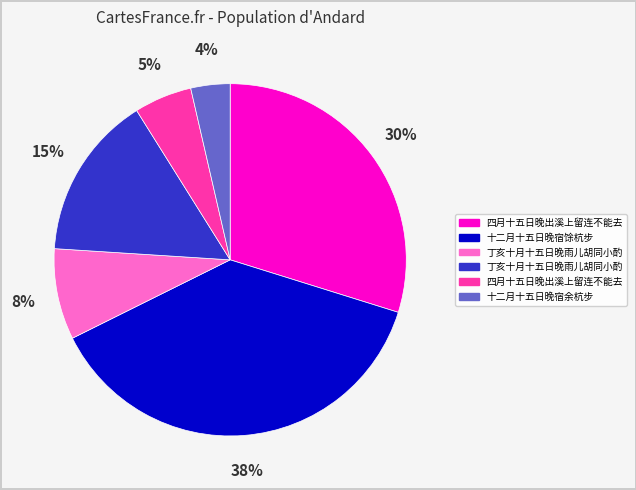

To the nearest percent, what is the difference between the largest and smallest slice percentages?

34%